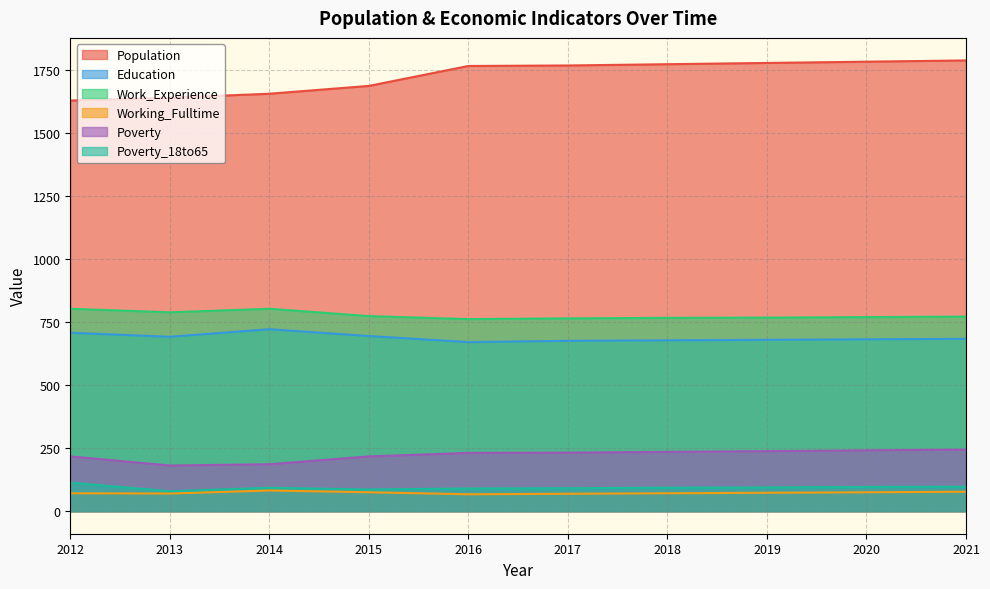

At how many categories does at least one series exceed 843?

10